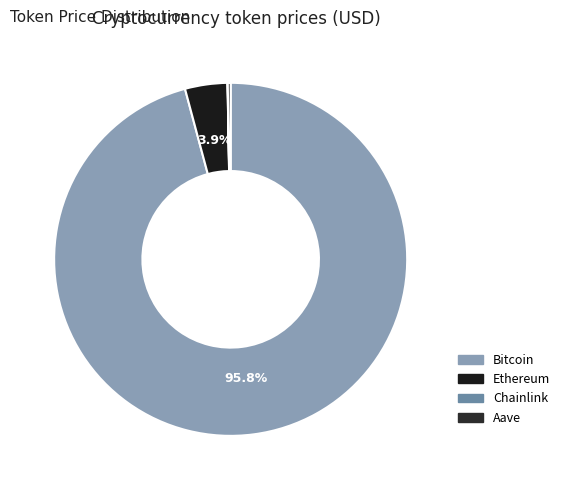

What is the change in value from Bitcoin to Ethereum?

-111207.4